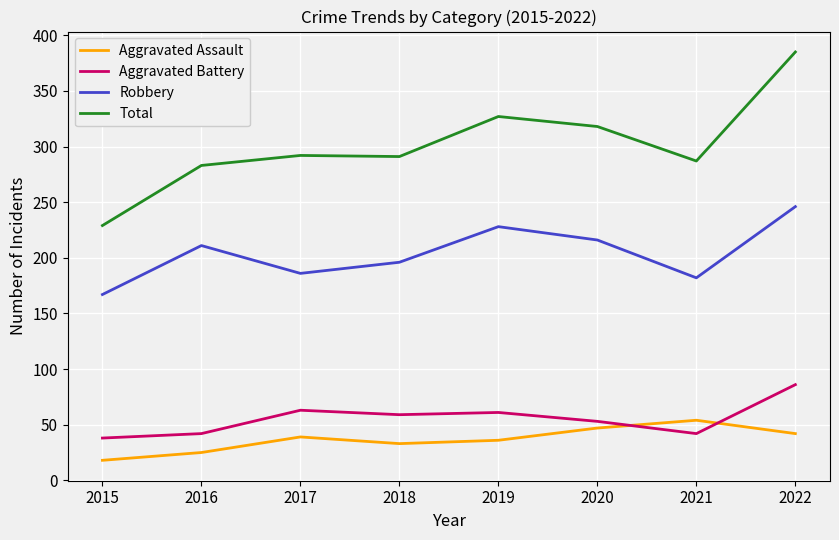

List the series in order of their peak value, lowest first.

Aggravated Assault, Aggravated Battery, Robbery, Total